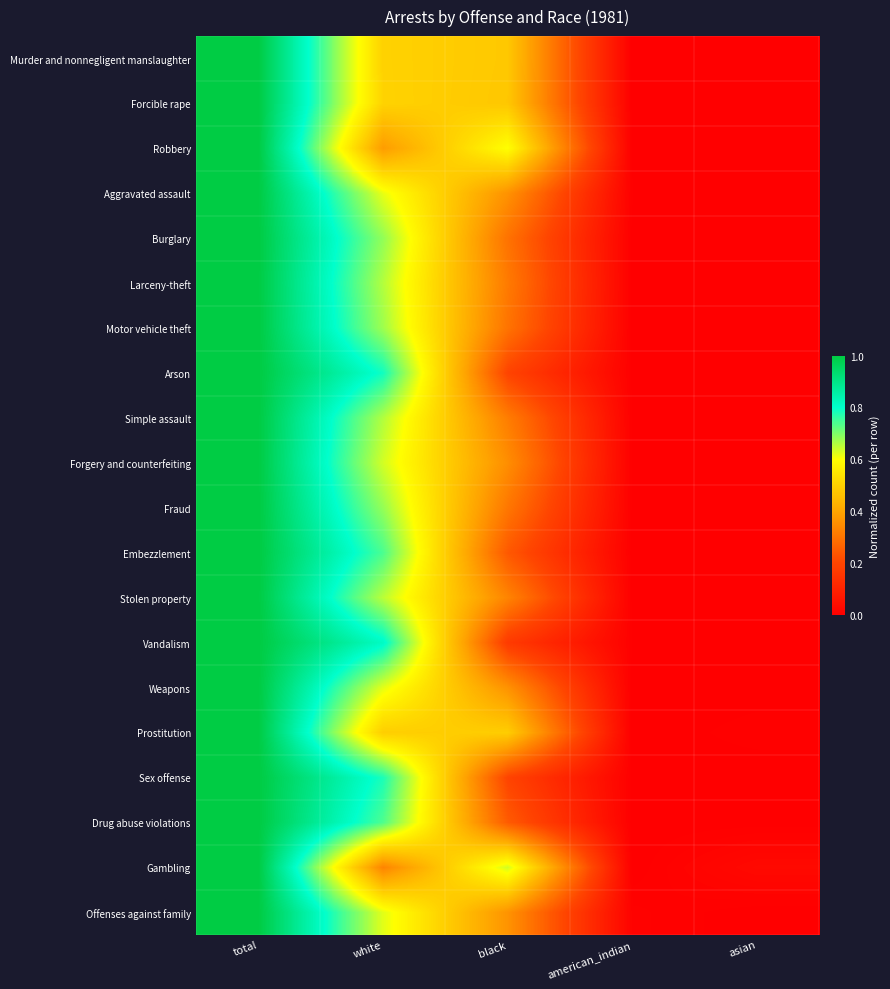

How many distinct data groups are displayed?

20